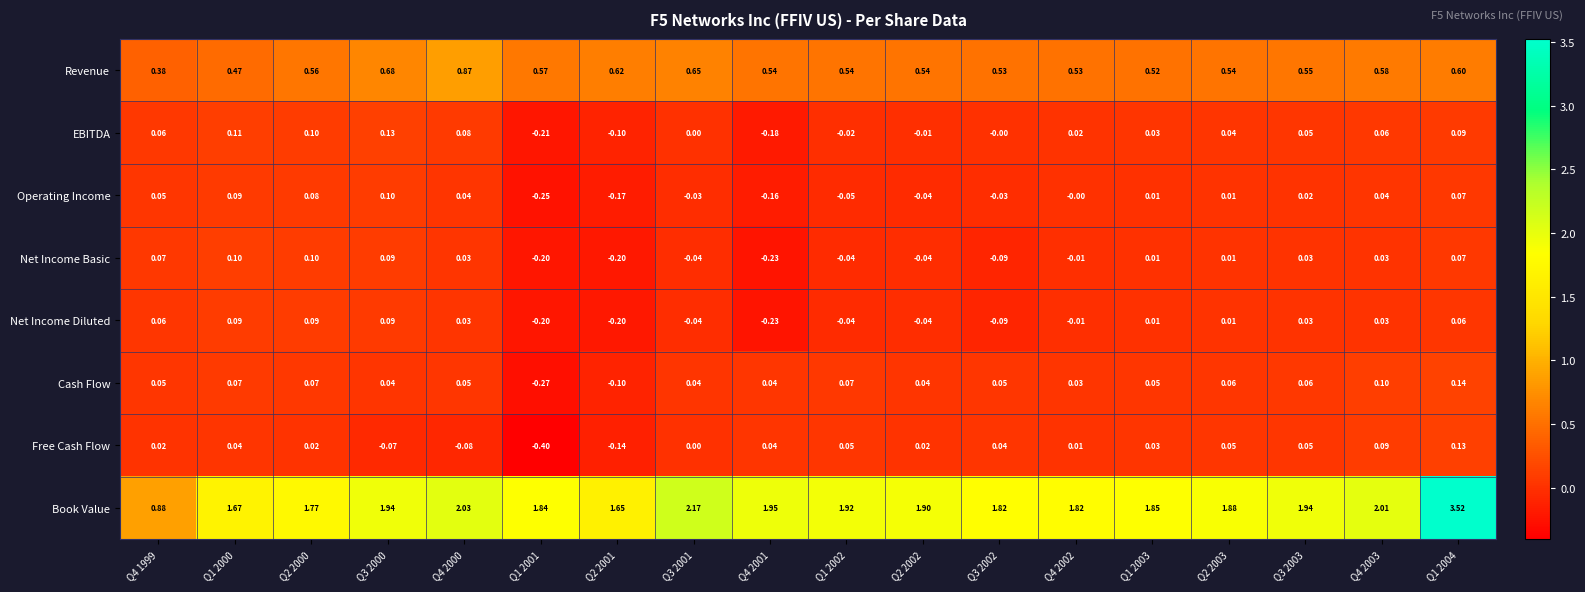

Which series has the largest total across all categories?

Book Value